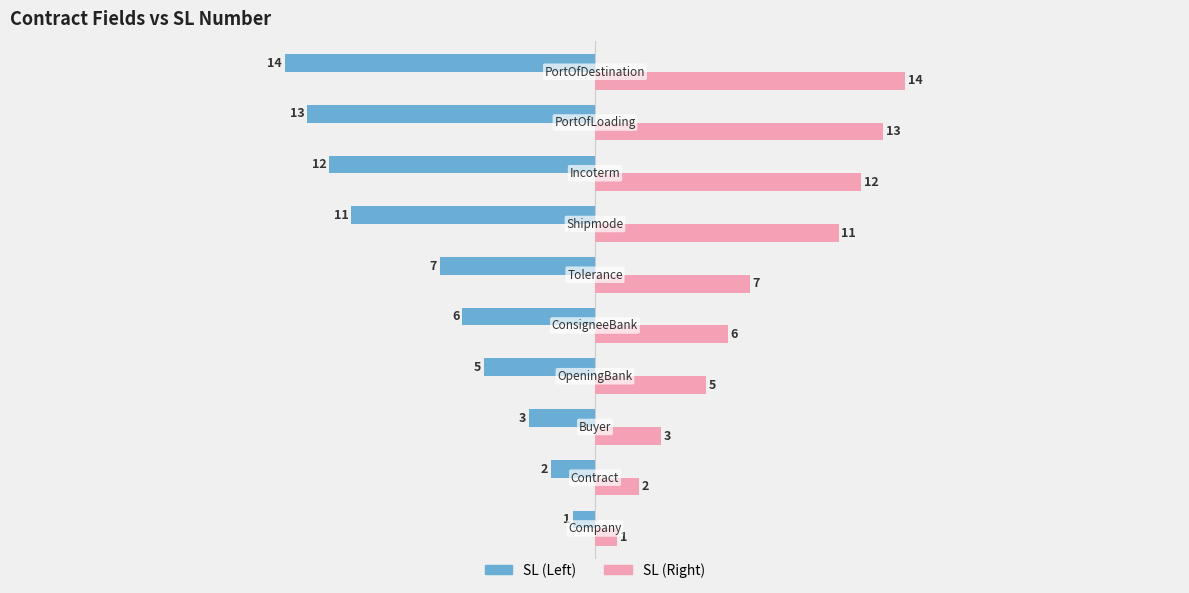

What are all the series names shown in the legend?

SL (Left), SL (Right)